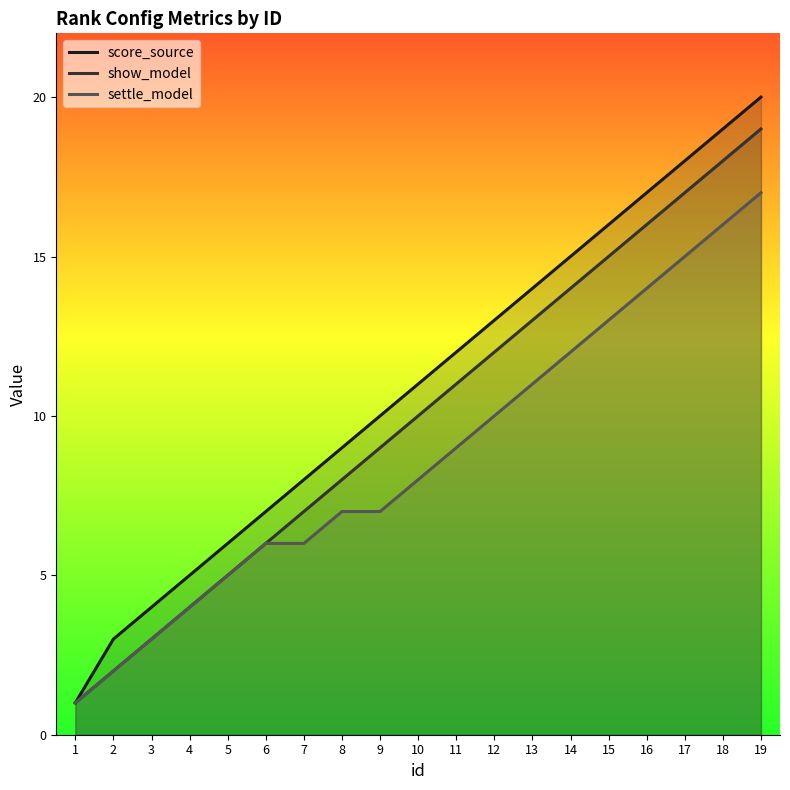

How many distinct data groups are displayed?

3